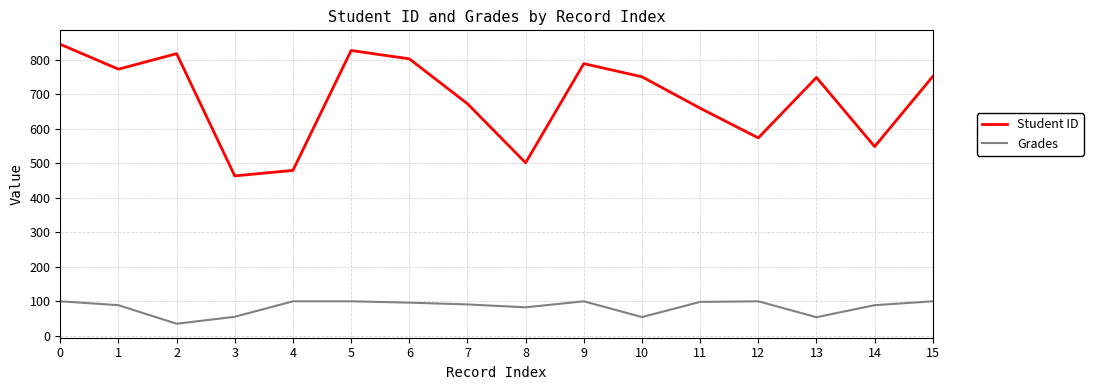

The Student ID series shows 463.0 at 3. True or false?

True